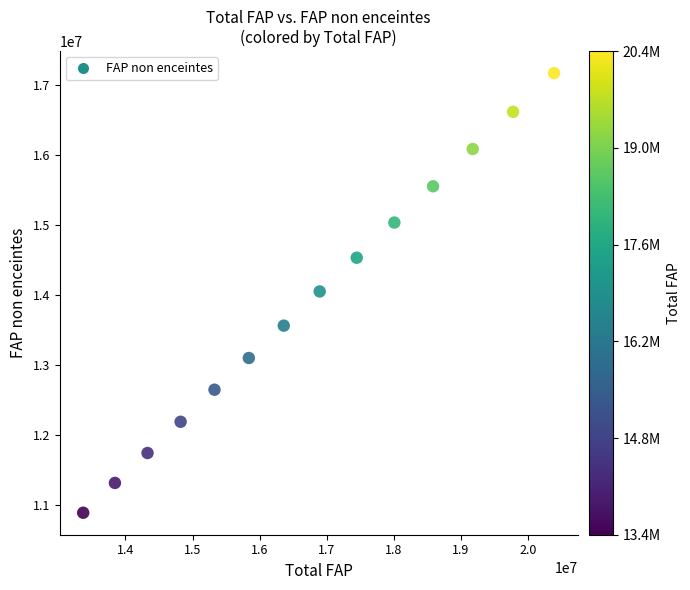

What is the range of X values (max minus min)?

7016647.0